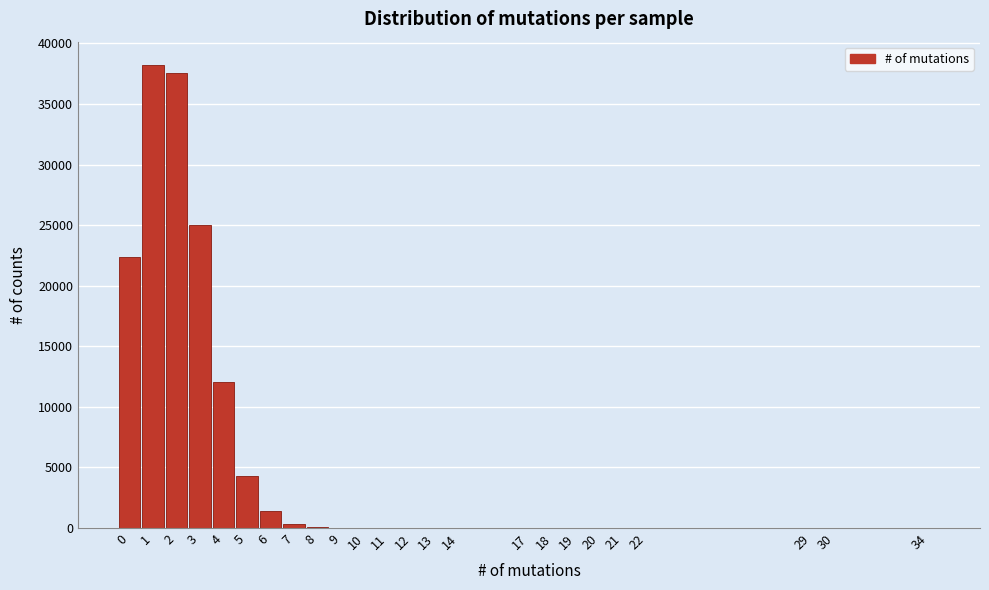

Is it true that the value at 3 is 25004?

True